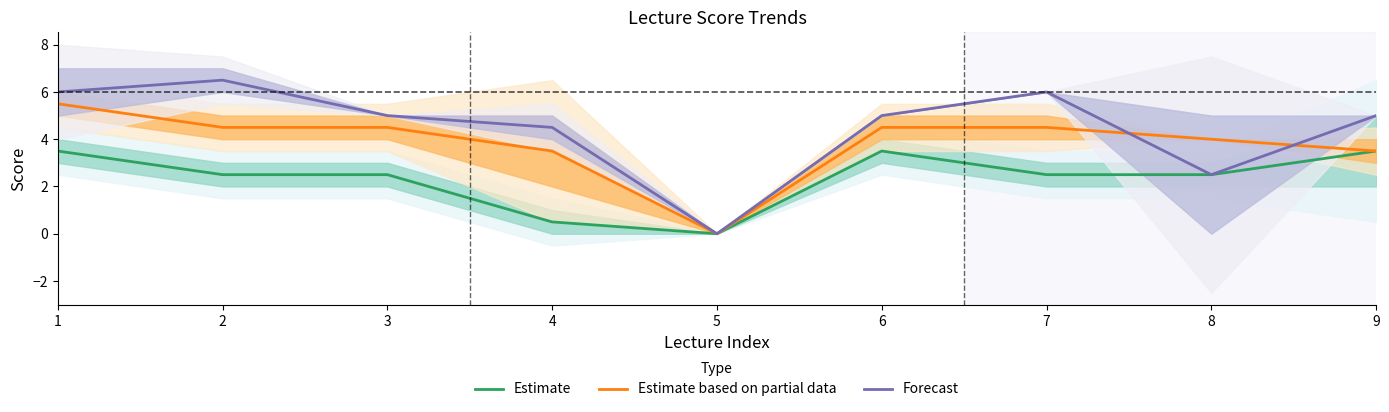

How many distinct data groups are displayed?

3